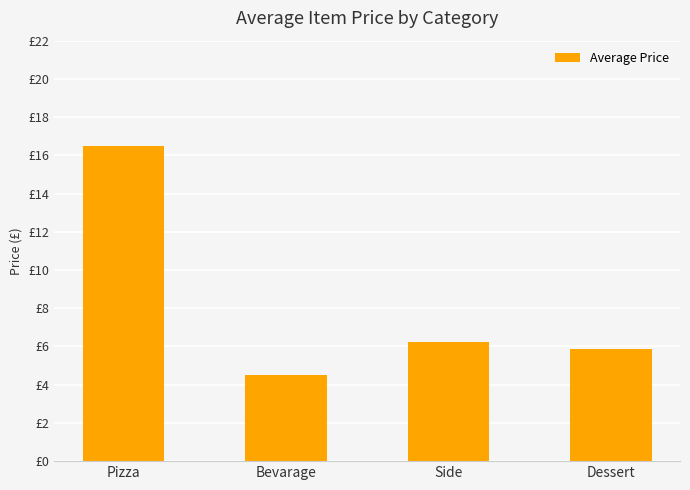

Does the chart contain any negative values?

No